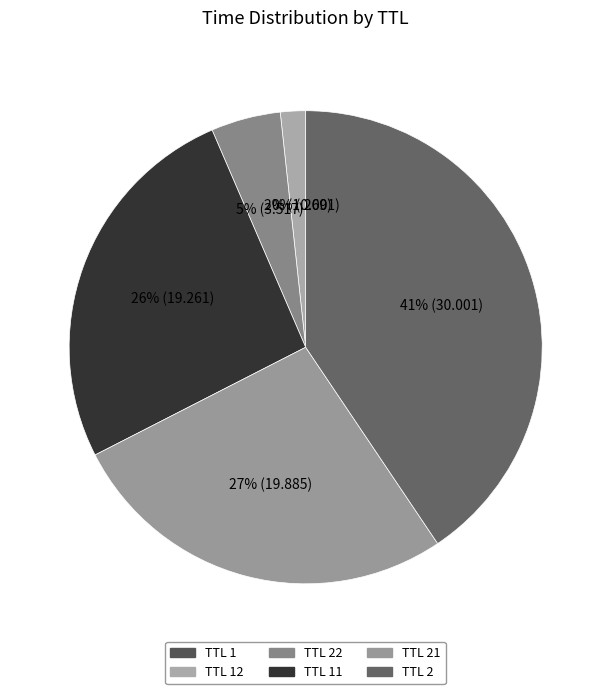

Does TTL 22 represent more than half of the total?

No